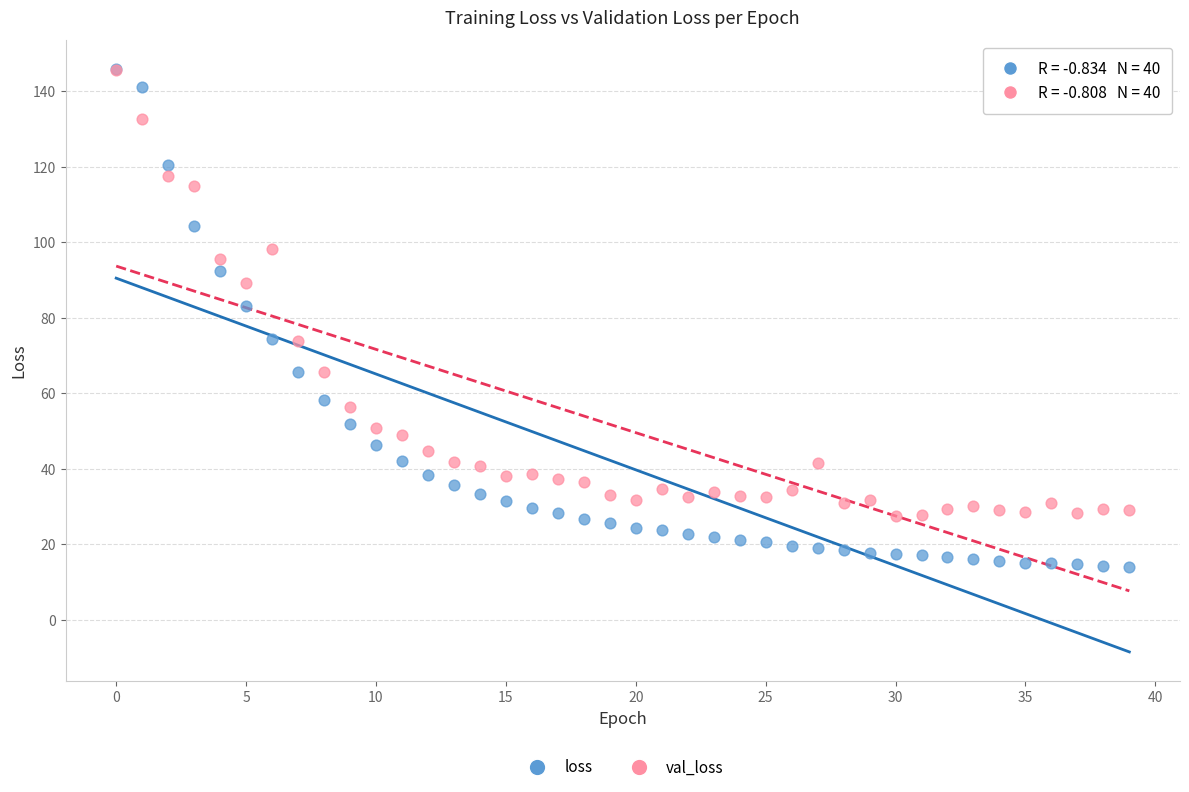

Which series has the largest Y range (max minus min)?

loss